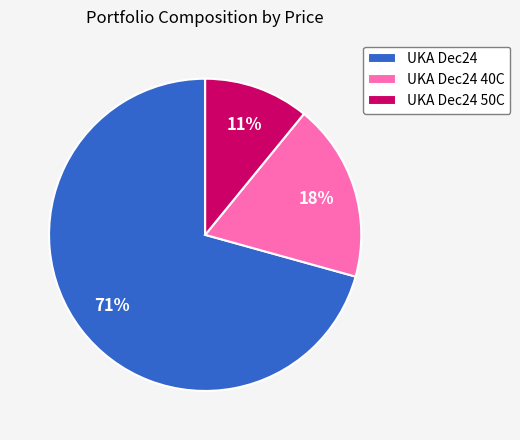

Count the number of slices in the pie.

3